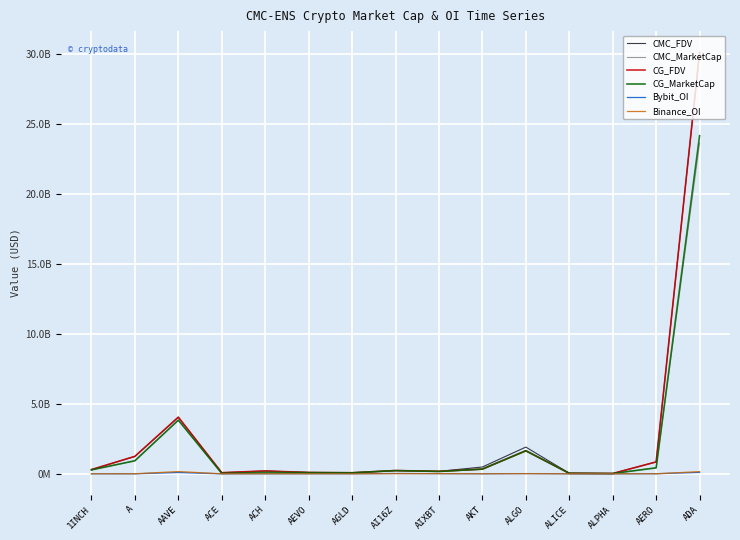

At which label does CMC_MarketCap reach its peak?

ADA